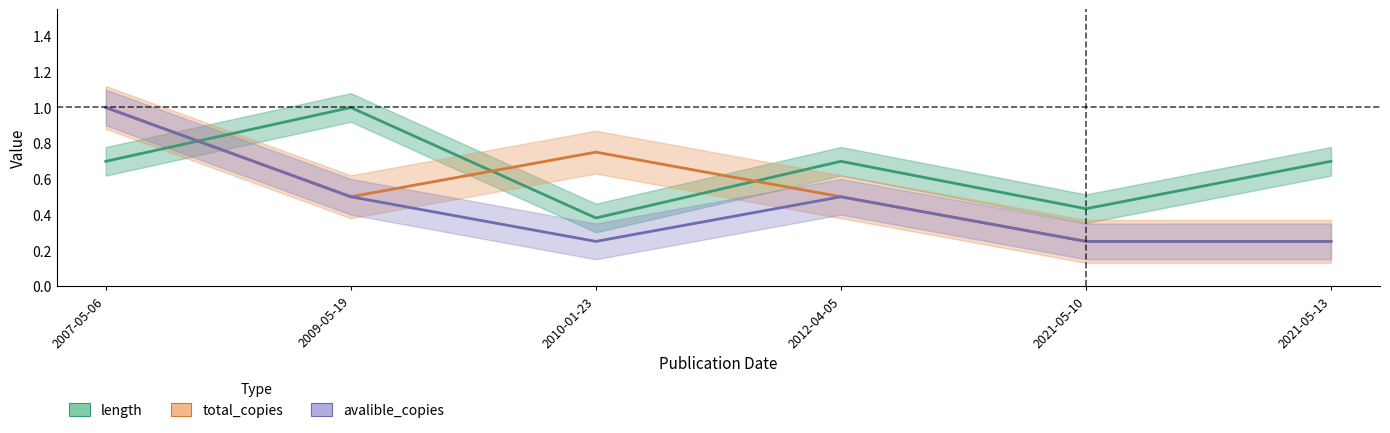

Is it true that length equals 0.4 at 2007-05-06?

False